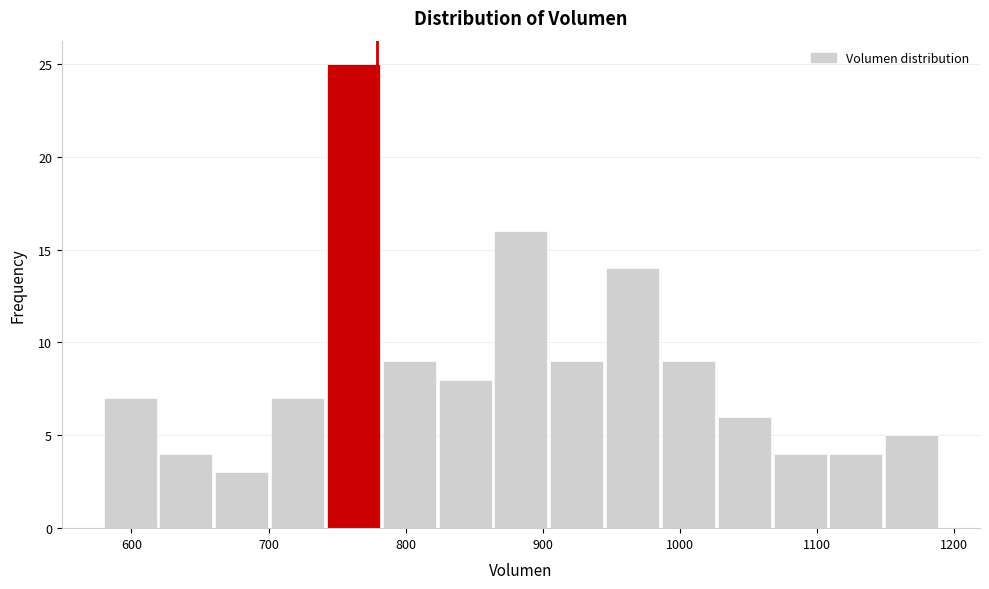

How tall is the bar that spans 740 to 780 on the x-axis? Neither the bar edges nor the heights are printed on the chart, so give them approximately, as read against the axes.

25